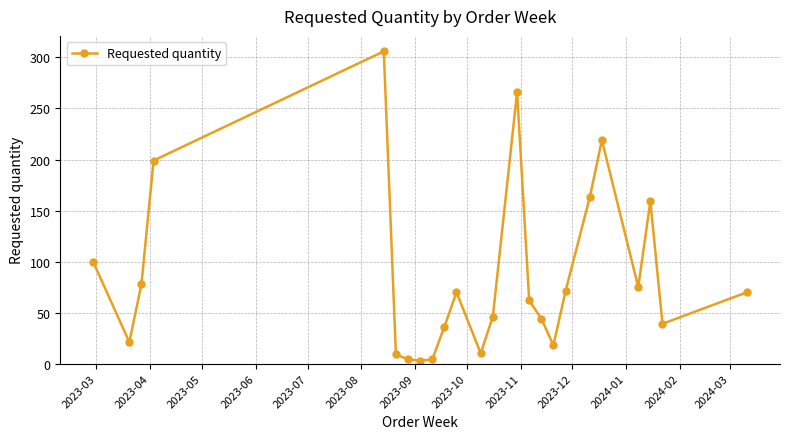

What is the maximum value shown in the chart?

306